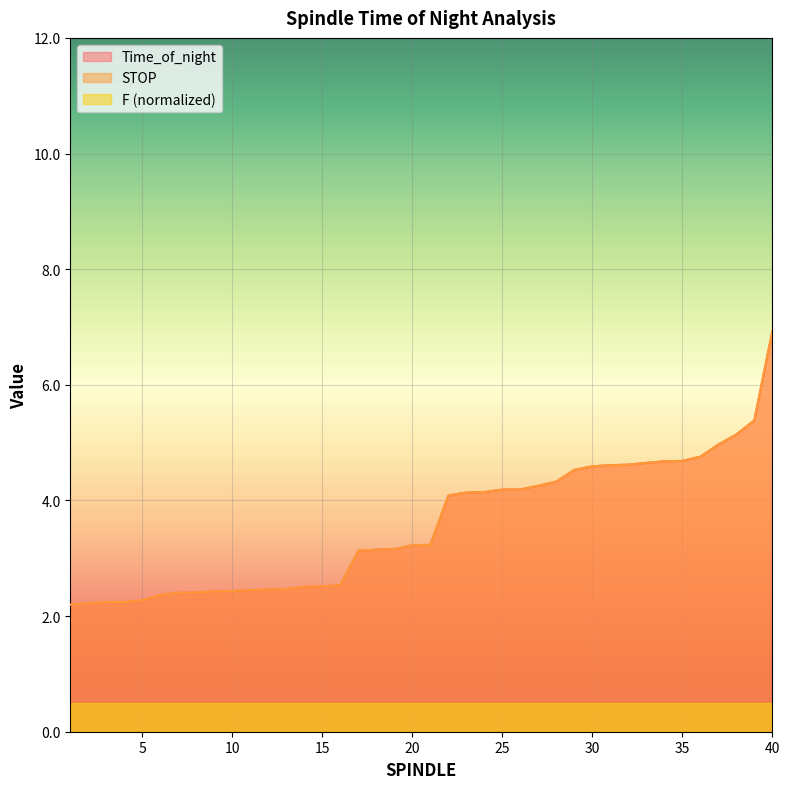

What is the total value across all series at 36?

9.5